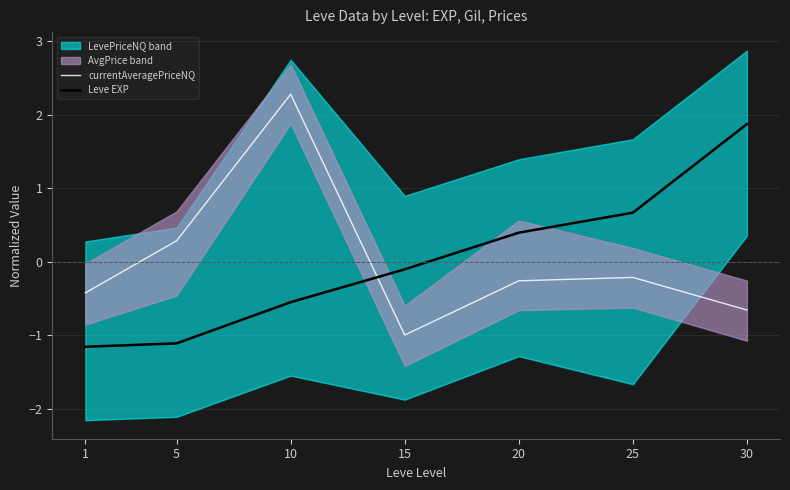

What is the highest value of the Leve EXP series?

1.9